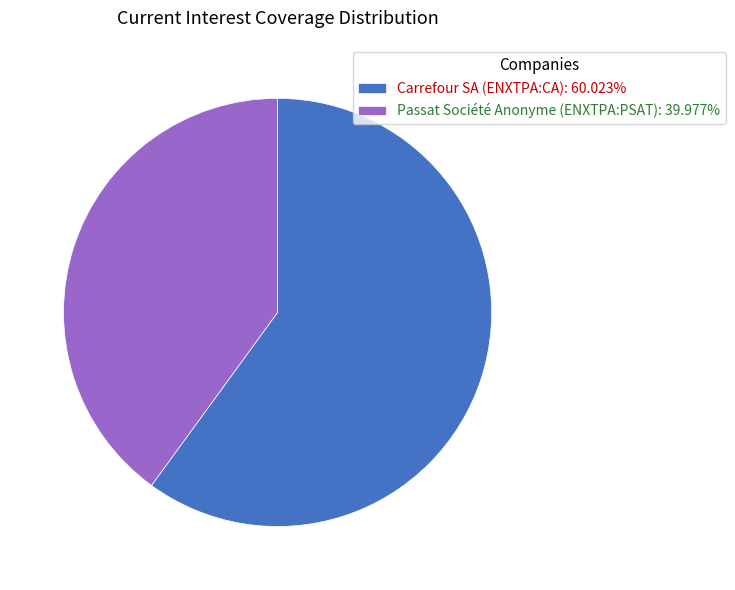

Approximately how many times larger is the value at Carrefour SA (ENXTPA:CA): 60.023% compared to Passat Société Anonyme (ENXTPA:PSAT): 39.977%?

1.5